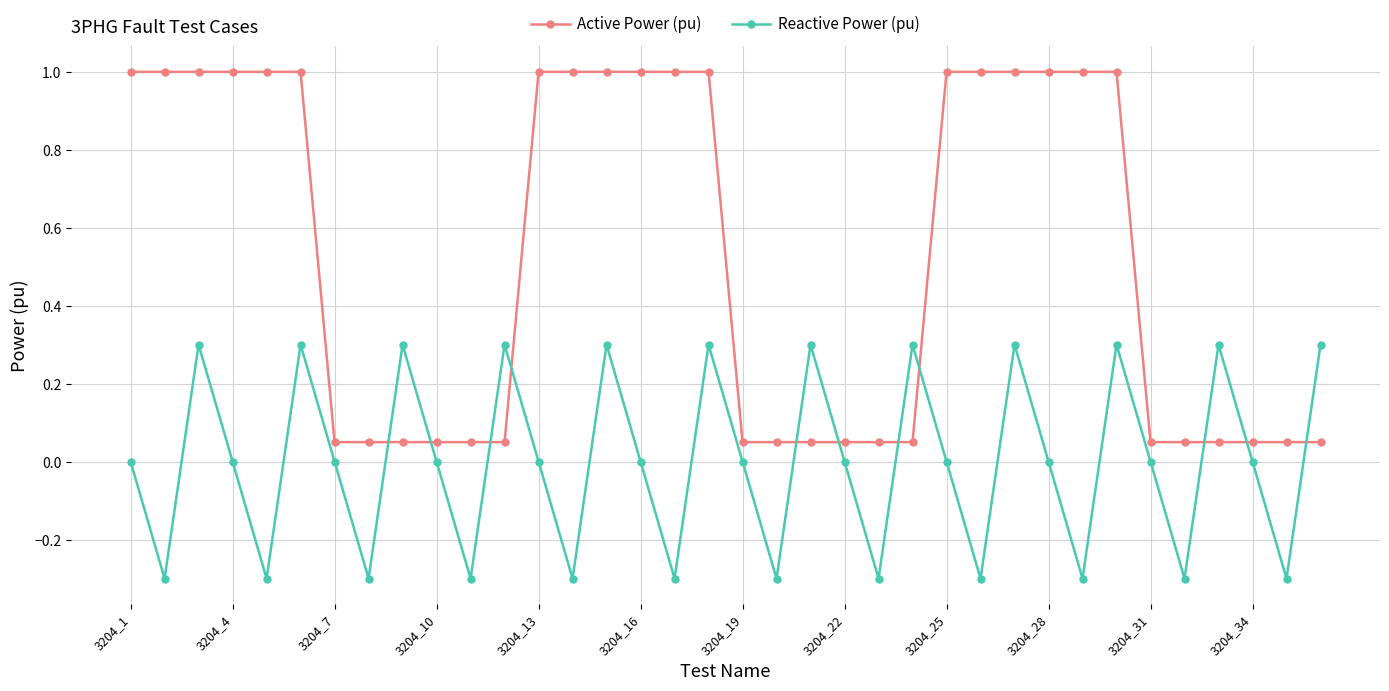

Rank the series by their average value, from highest to lowest.

Active Power (pu), Reactive Power (pu)